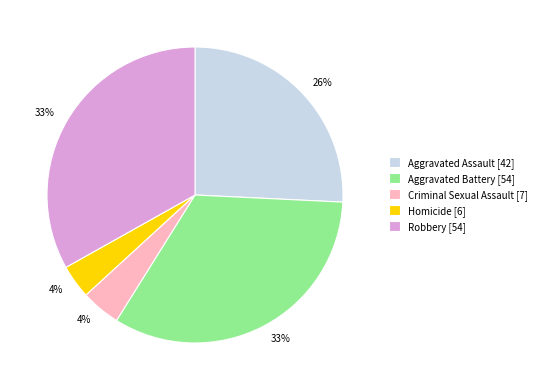

Which has a higher value, Aggravated Battery [54] or Criminal Sexual Assault [7]?

Aggravated Battery [54]